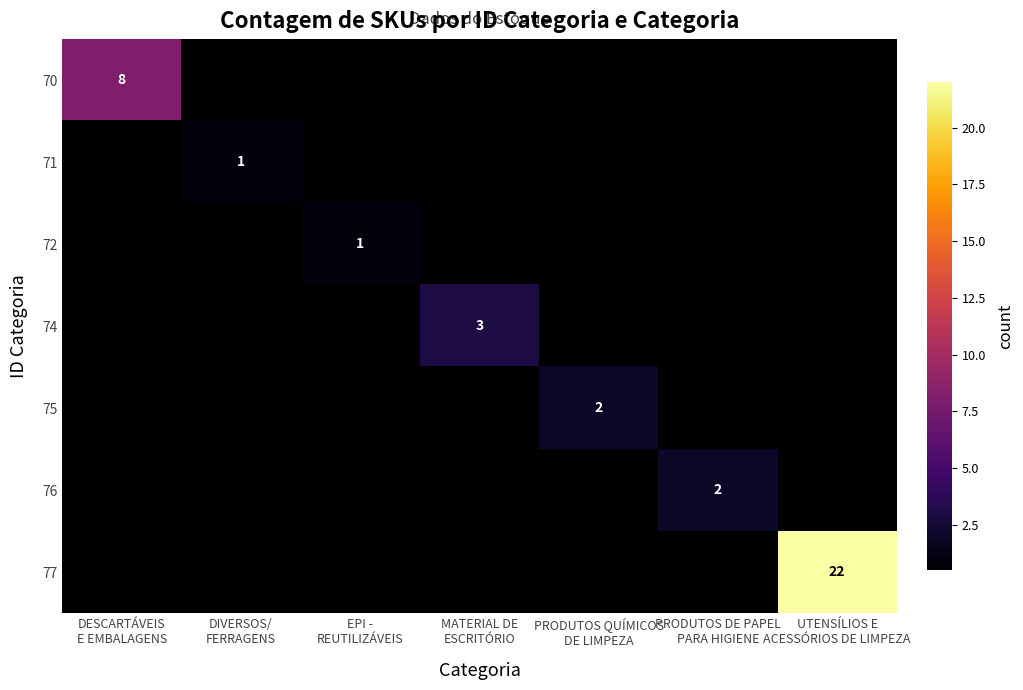

How many categories are shown in the chart?

7